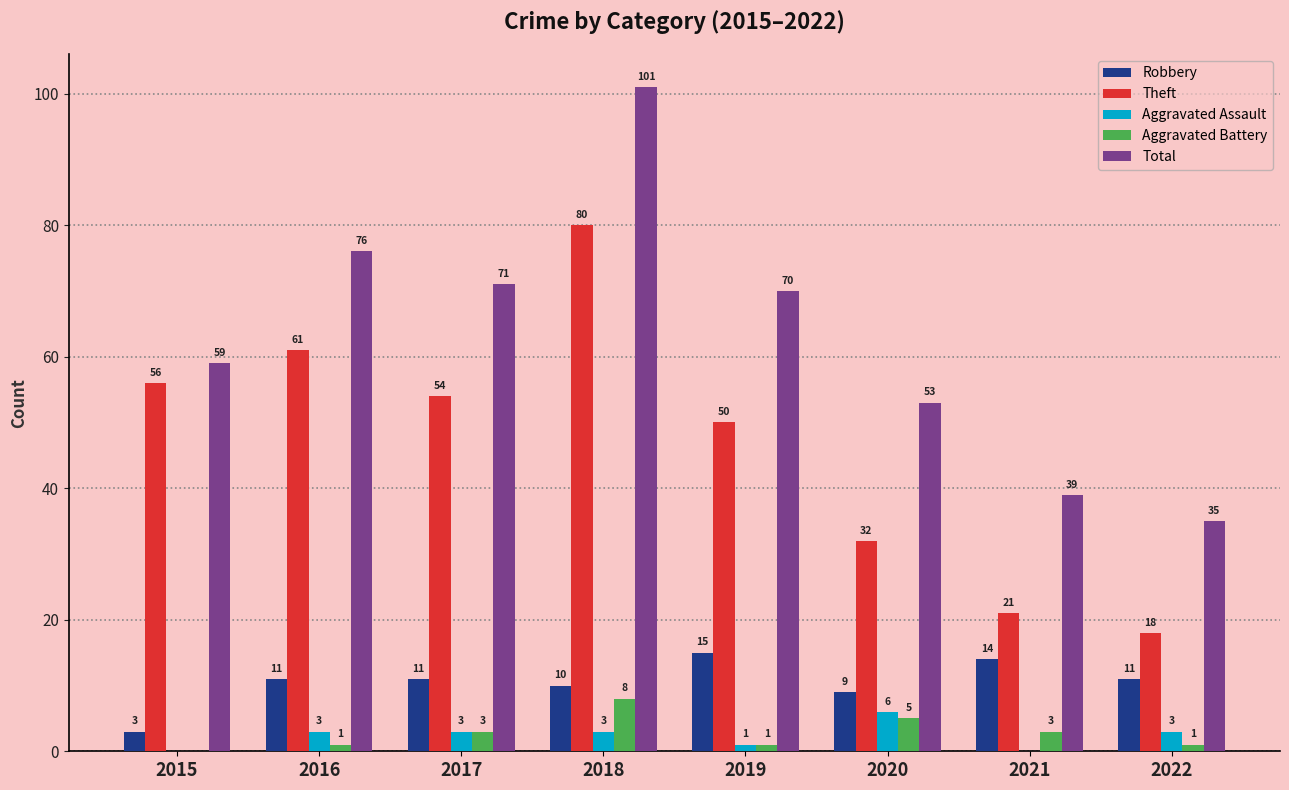

Where does the Theft series first go above 54?

2015